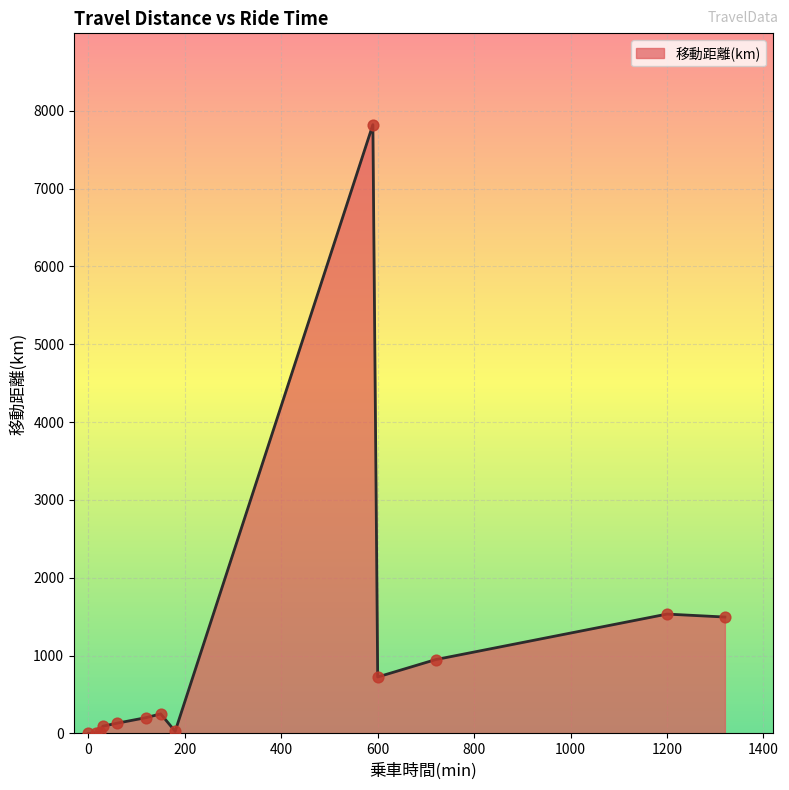

What is the maximum value shown in the chart?

7821.0